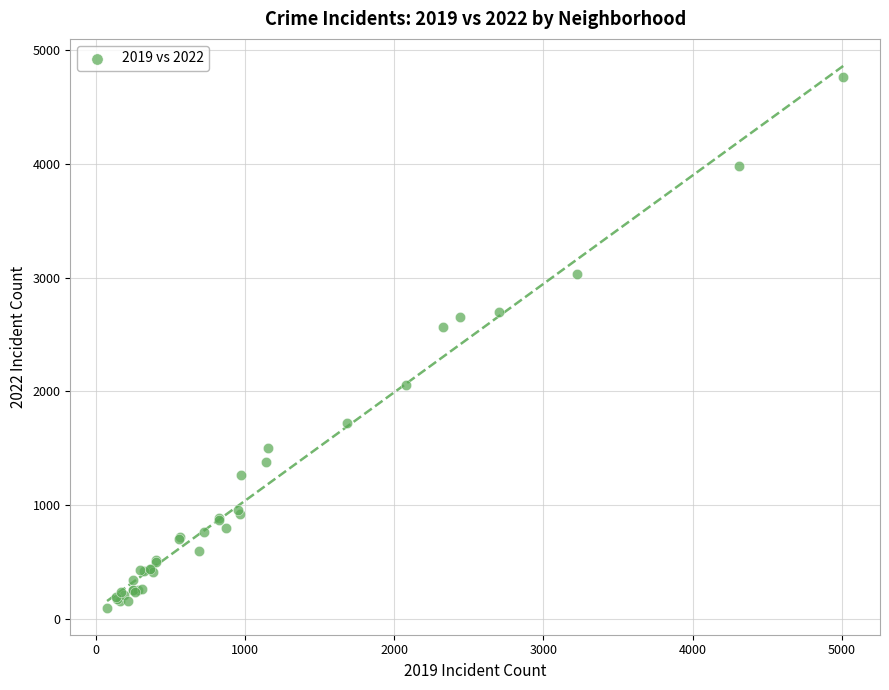

What Y value in the scatter plot is closest to 2430?

2566